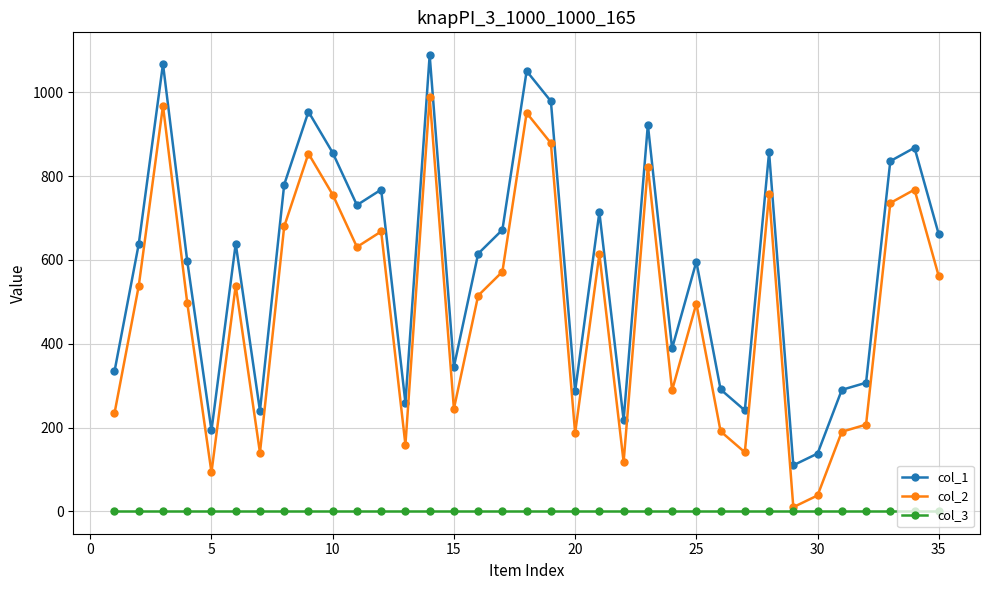

True or false: col_3 and col_1 intersect in this chart.

False